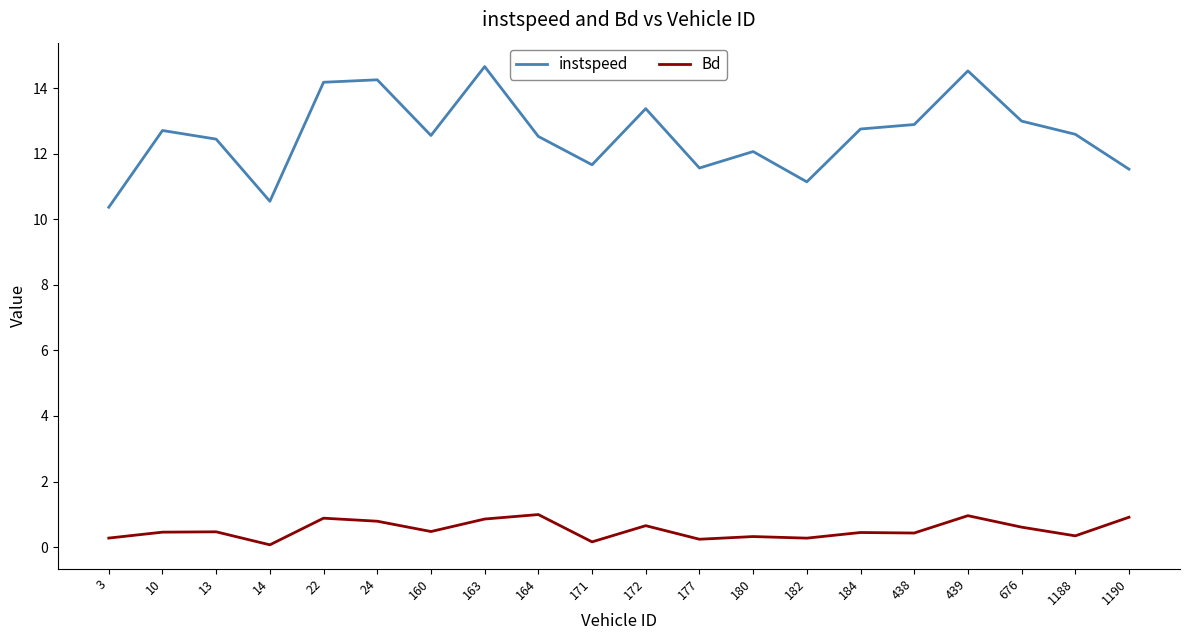

Which series has the largest total across all categories?

instspeed